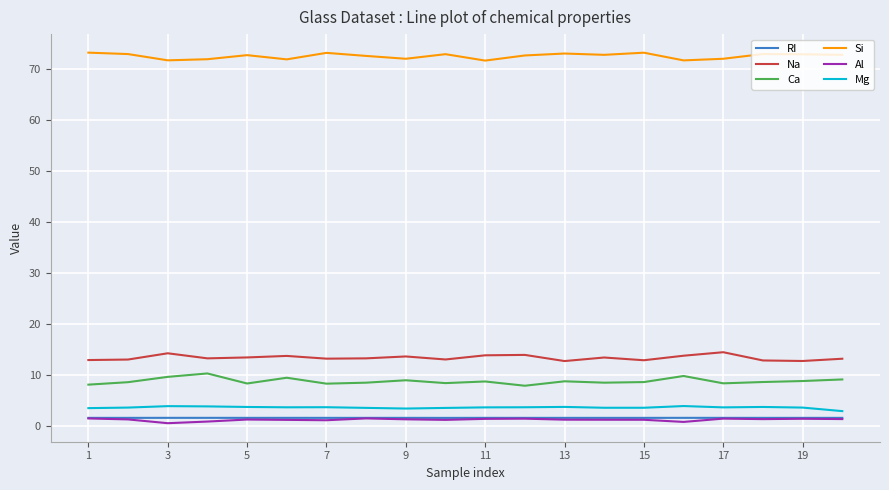

What are all the series names shown in the legend?

RI, Na, Ca, Si, Al, Mg